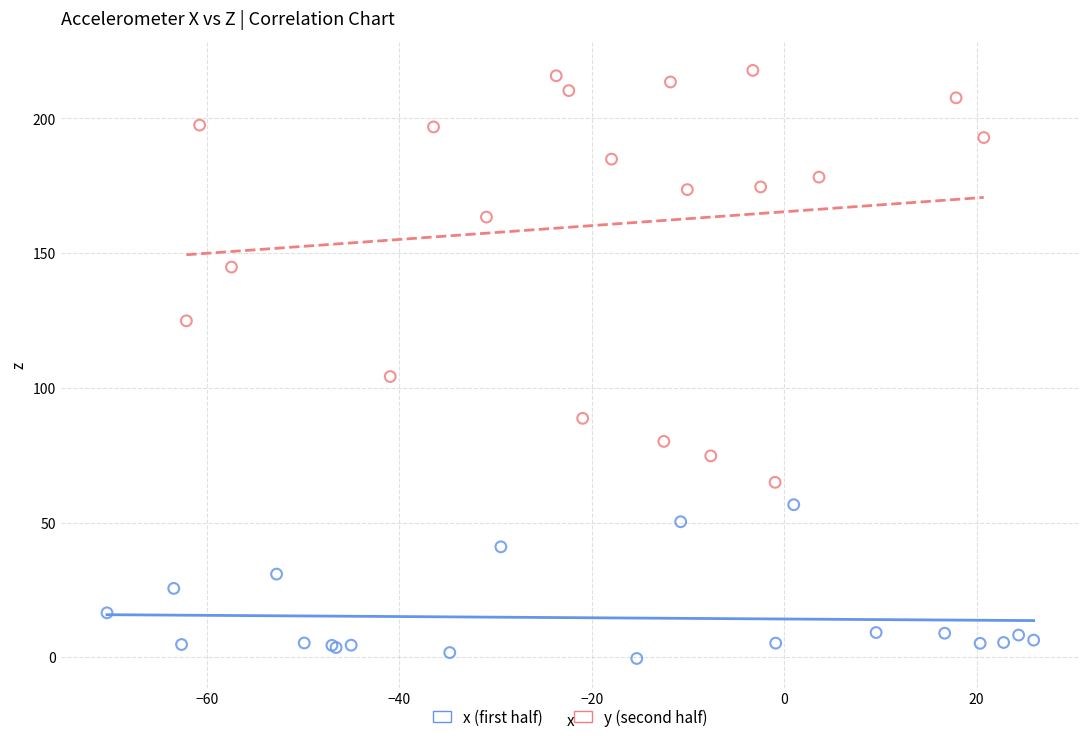

What are all the series names shown in the legend?

x (first half), y (second half)